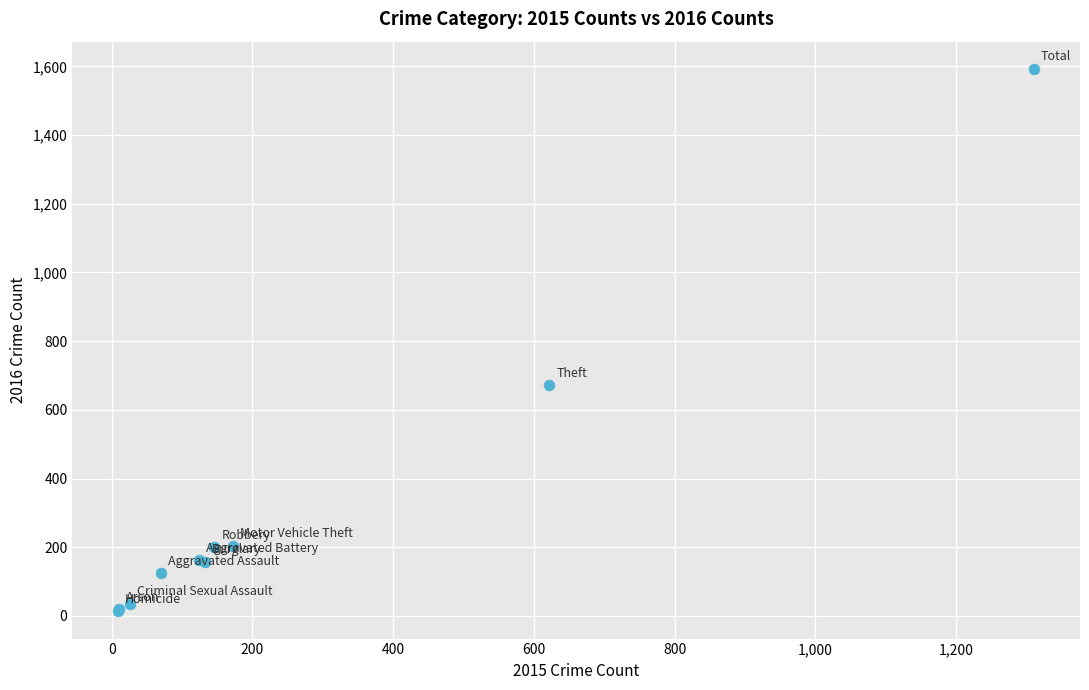

What Y value in the scatter plot is closest to 803?

672